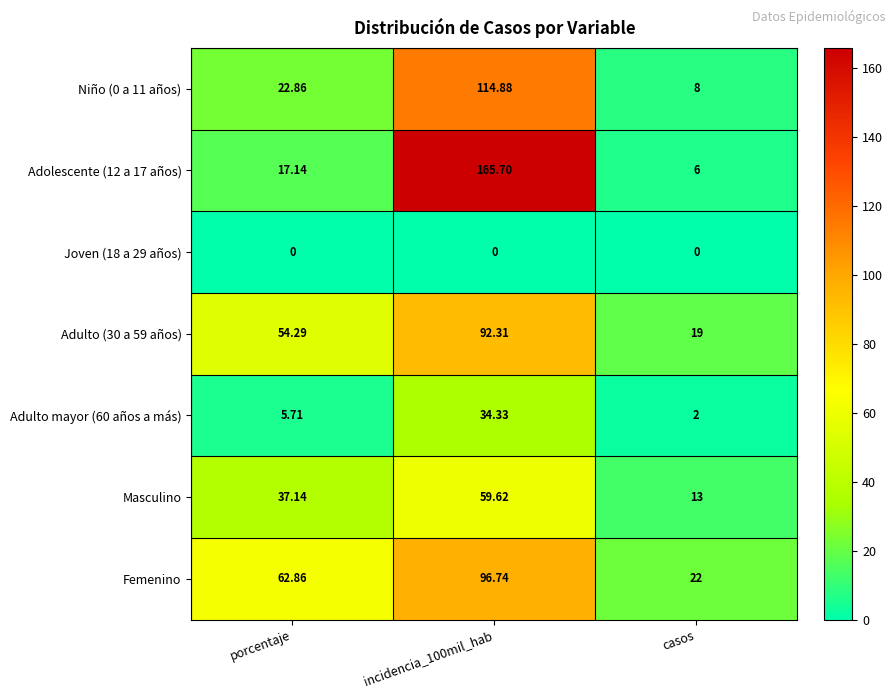

Which category has the highest value across all series?

incidencia_100mil_hab